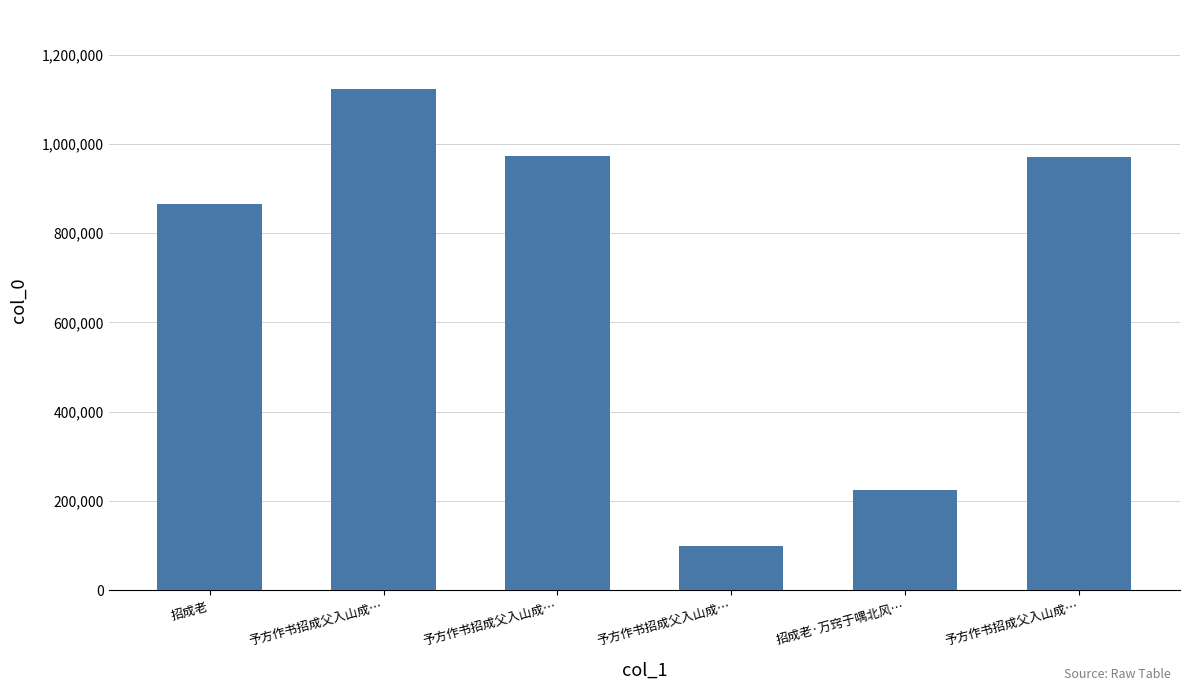

What is the label of the 5th bar from the right?

予方作书招成父入山成…